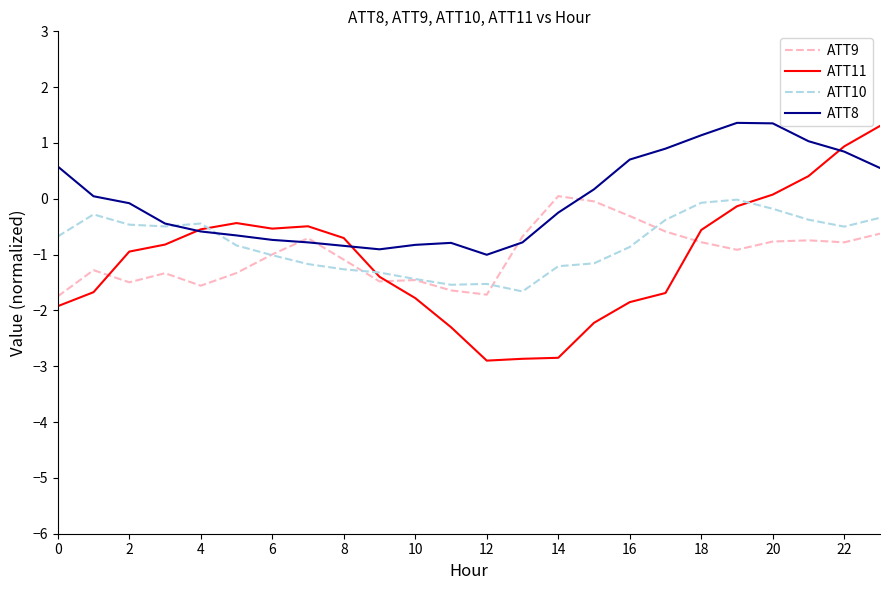

How many positive values does the ATT8 series have?

11